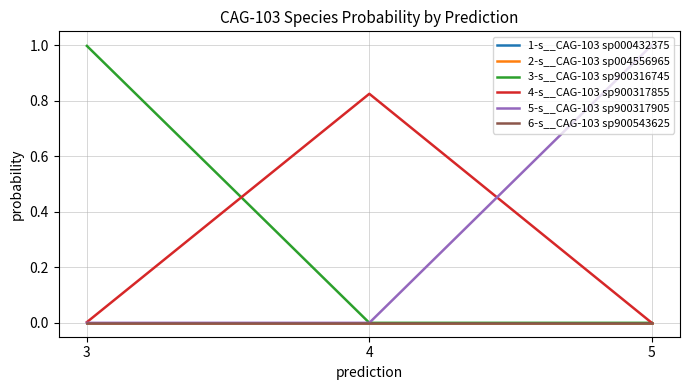

Which series has the largest total across all categories?

5-s__CAG-103 sp900317905